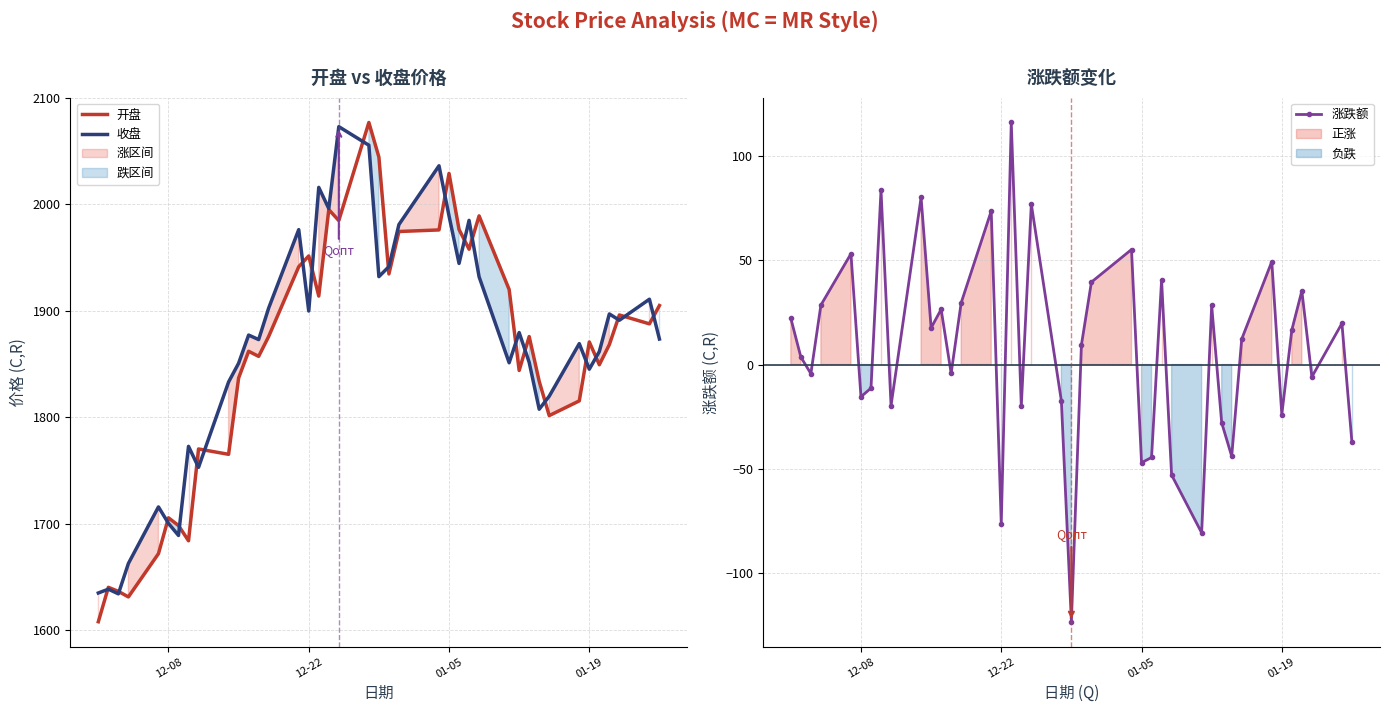

What is the highest value of the 开盘 series?

2076.9